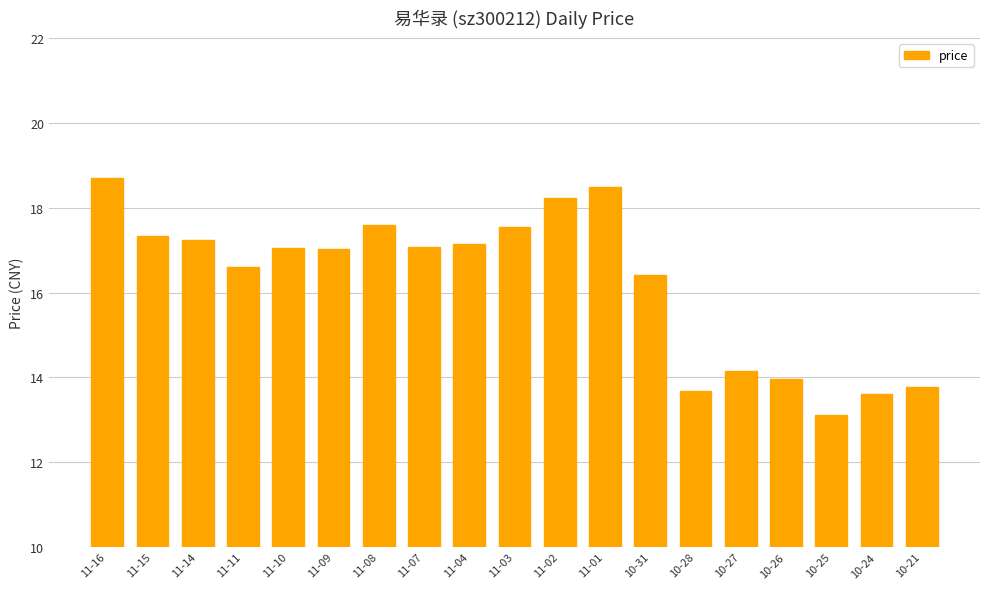

How many series are shown in this chart?

1